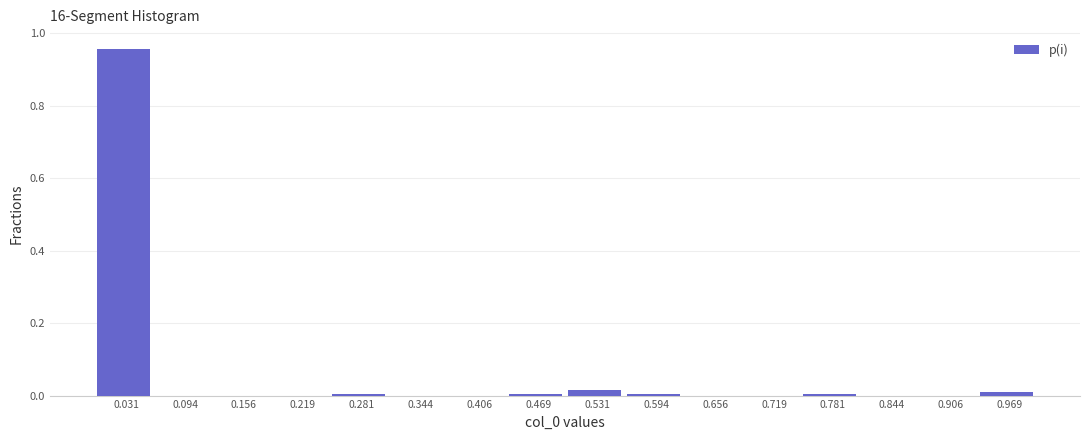

Reading left to right, transcribe this chart: for each bar, give the range it covers on the x-axis and its height. Neither the bar edges nor the heights are printed on the chart, so give them approximately, as read against the axes.

0.00 to 0.06: 0.96
0.06 to 0.13: 0
0.13 to 0.19: 0
0.19 to 0.25: 0
0.25 to 0.31: under 0.02
0.31 to 0.38: 0
0.38 to 0.44: 0
0.44 to 0.50: under 0.02
0.50 to 0.56: under 0.02
0.56 to 0.63: under 0.02
0.63 to 0.69: 0
0.69 to 0.75: 0
0.75 to 0.81: under 0.02
0.81 to 0.88: 0
0.88 to 0.94: 0
0.94 to 1.00: under 0.02